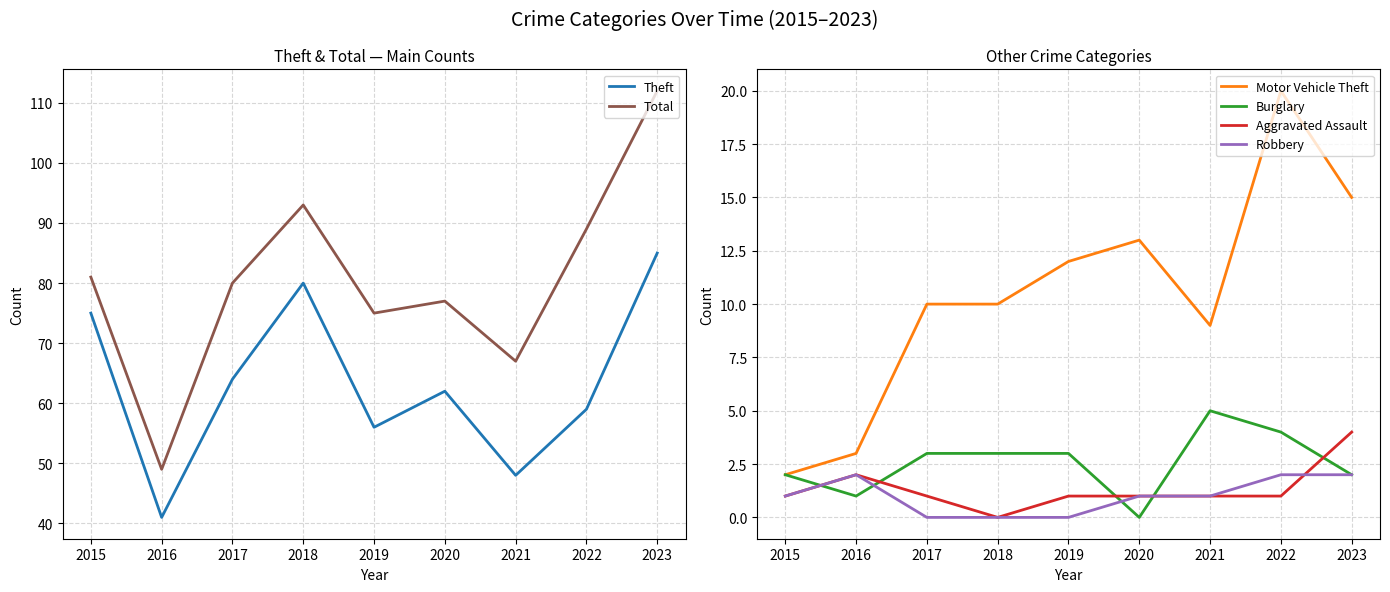

What is the difference between the Total values at 2017 and 2016?

31